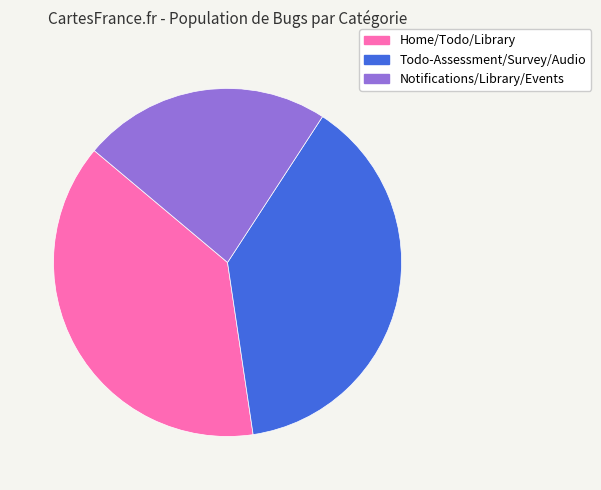

True or false: Home/Todo/Library accounts for 24% of the total.

False